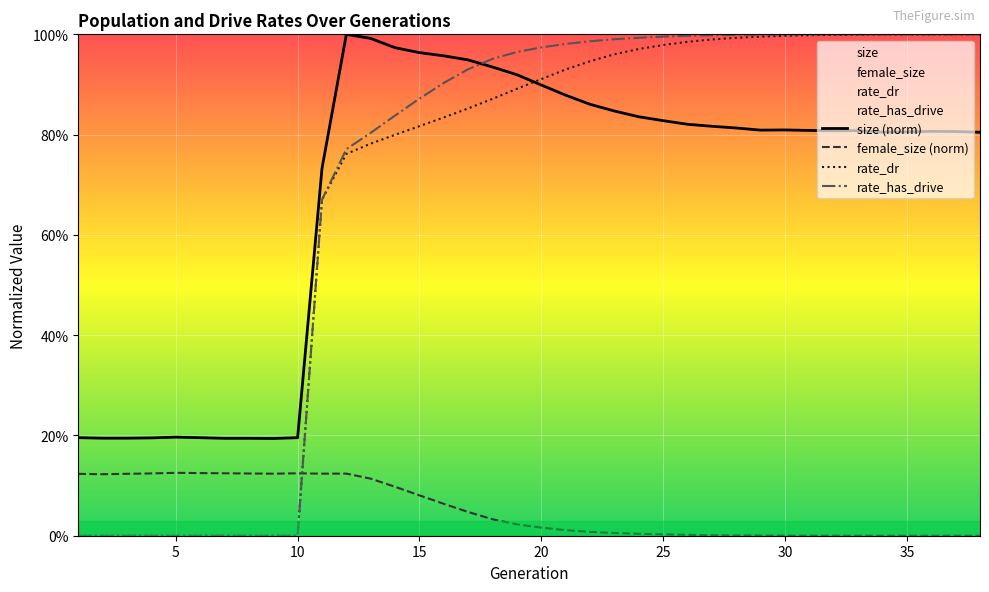

How many distinct data groups are displayed?

4